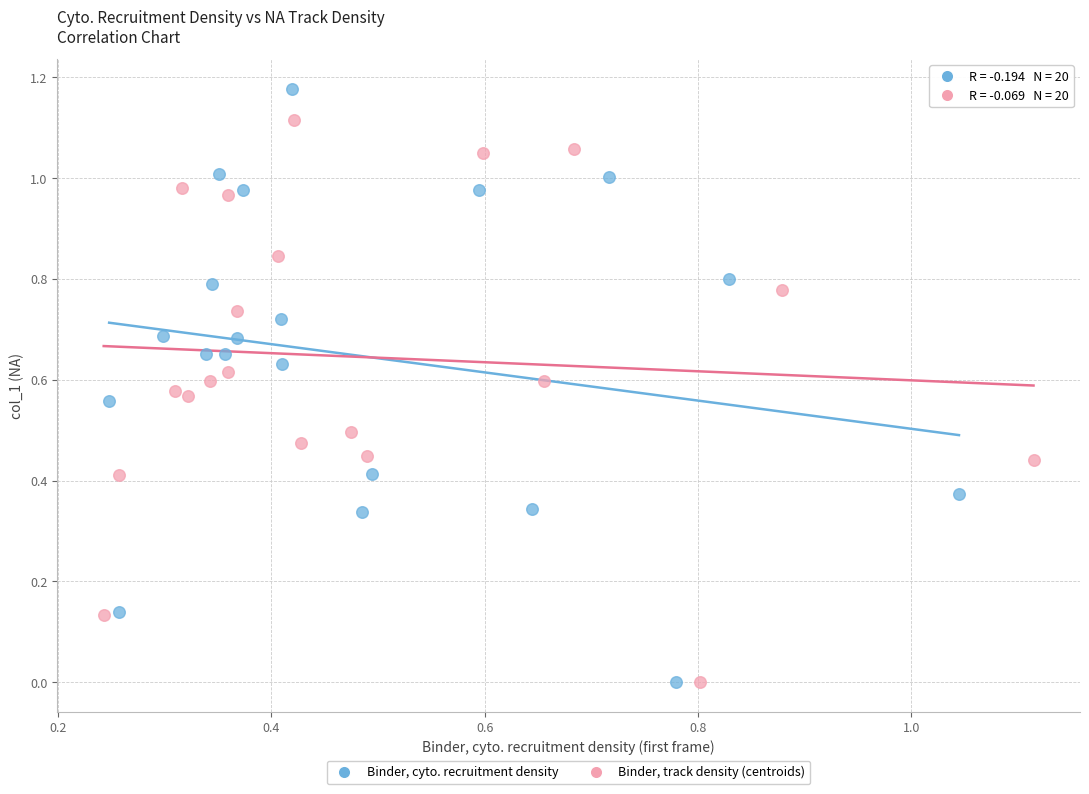

Which series has the widest spread of Y values?

Binder, cyto. recruitment density